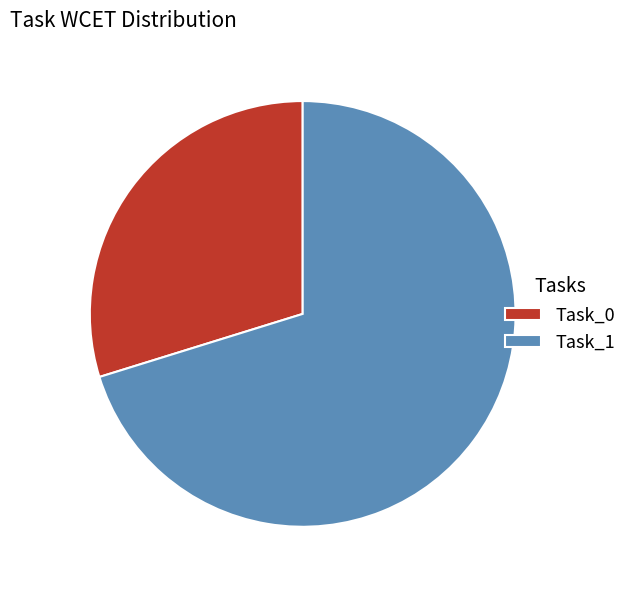

The Task_0 slice represents 30% of the pie. True or false?

True